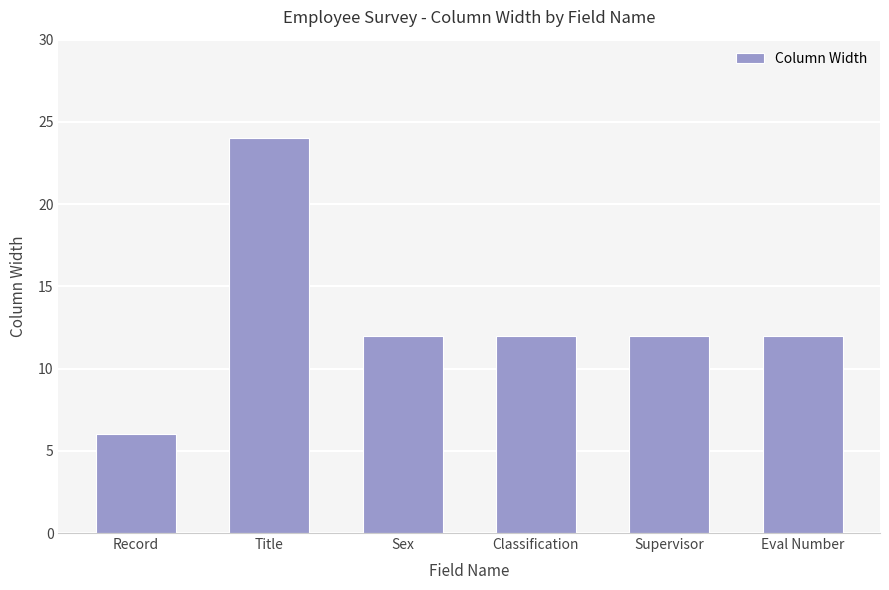

What is the approximate value at Sex, to the nearest 5?

10